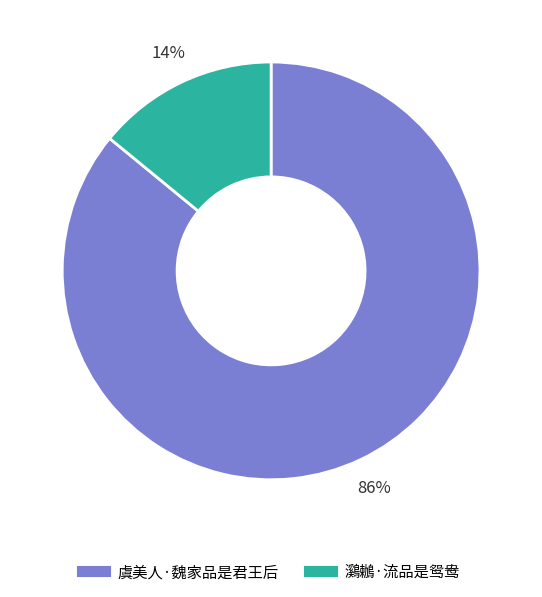

Which slice is the smallest?

鸂鶒·流品是鸳鸯